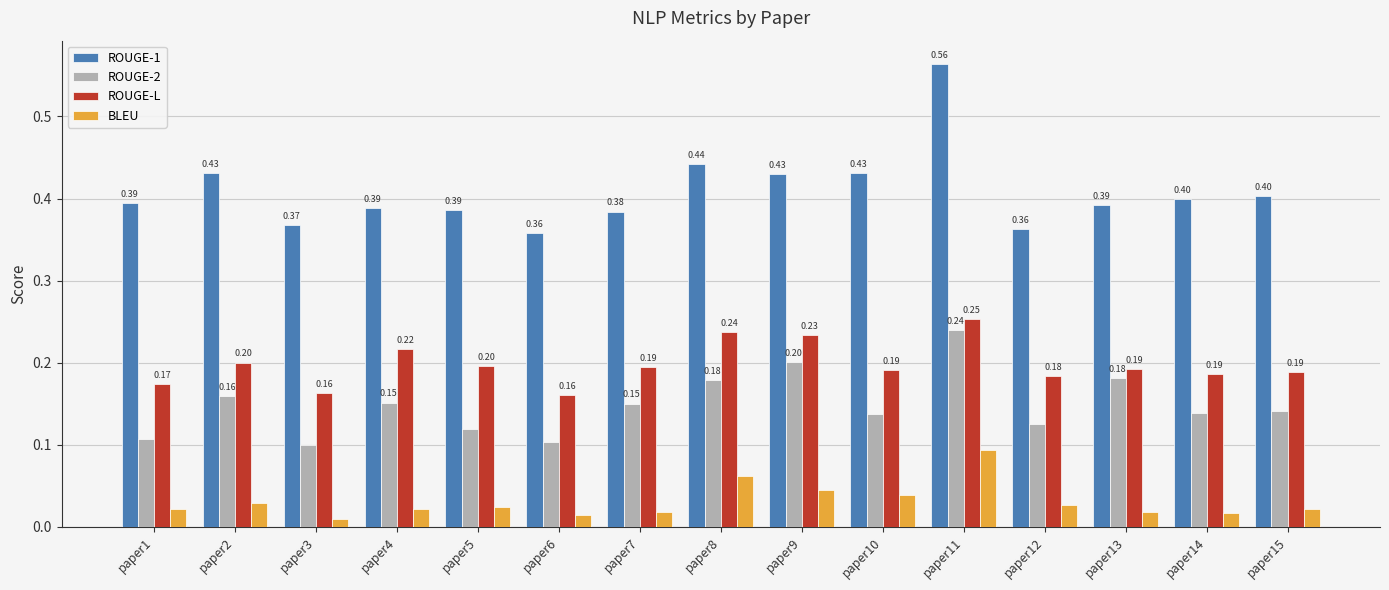

What is the sum of all ROUGE-1 values?

6.1